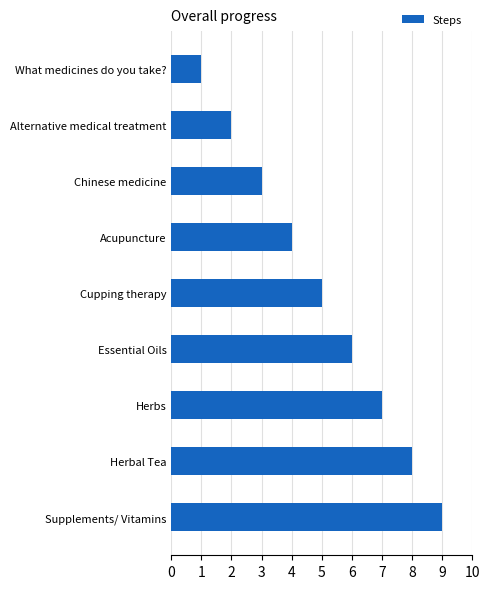

What position from the top is Essential Oils?

6